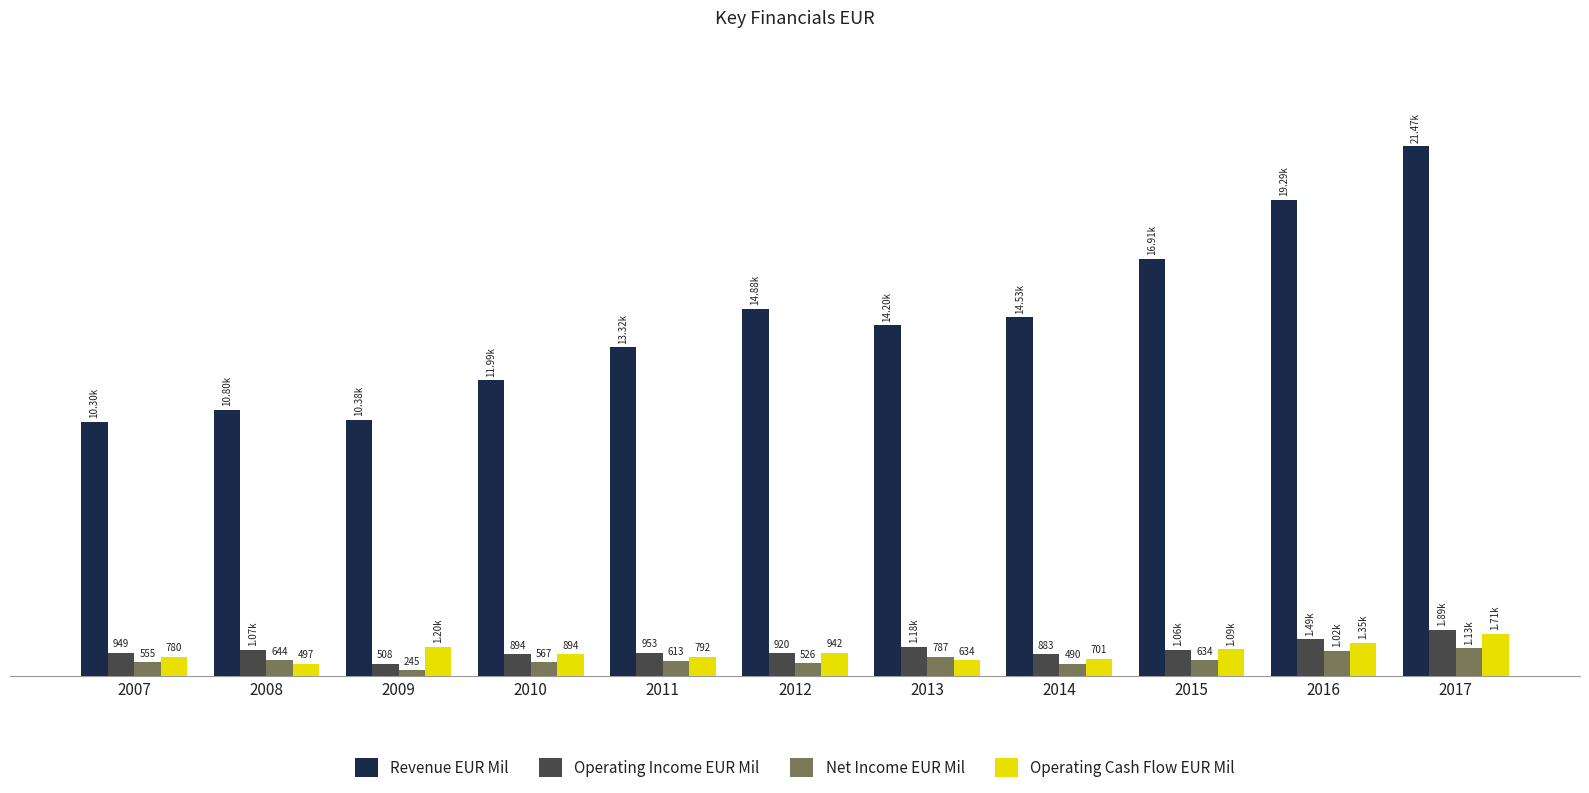

Is the value of Operating Income EUR Mil at 2010 greater than the value of Revenue EUR Mil at 2007?

No